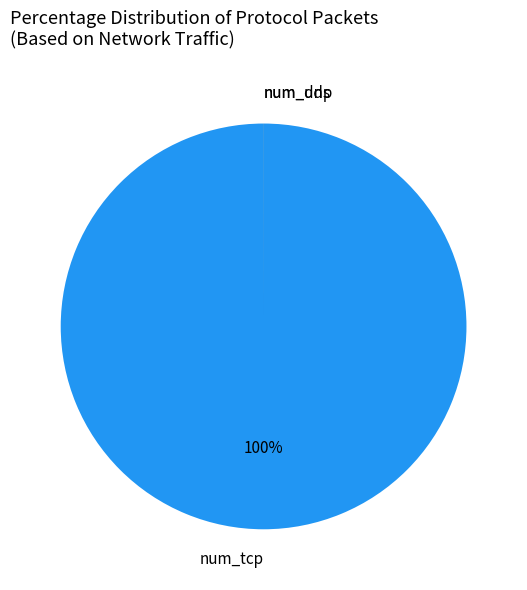

To the nearest percent, what is the average slice percentage?

33%